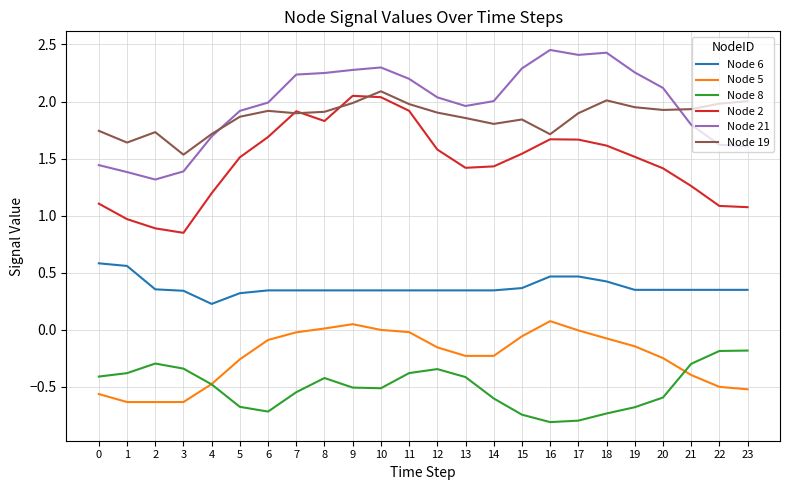

Which series changed the most between 0 and 11?

Node 2